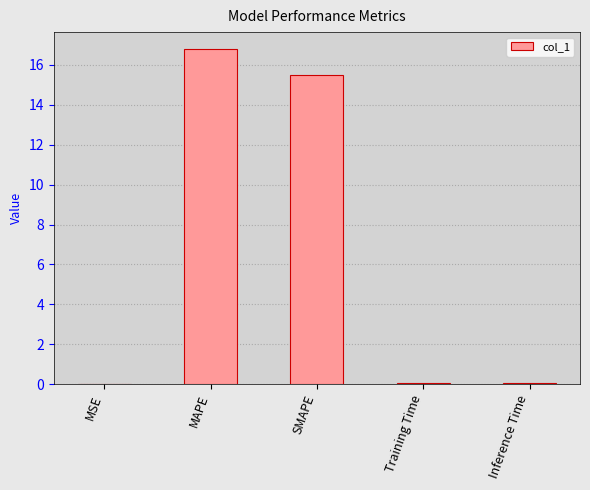

Are the bars grouped side by side (vs. stacked)?

No